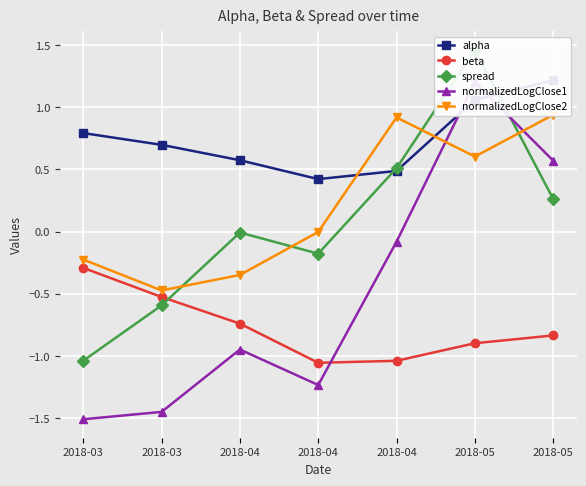

What is the difference between the beta values at 2018-04 and 2018-05?

0.1